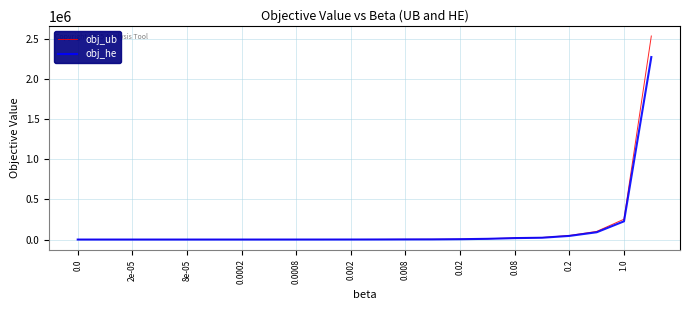

What is the average value of the obj_ub series?

137552.6